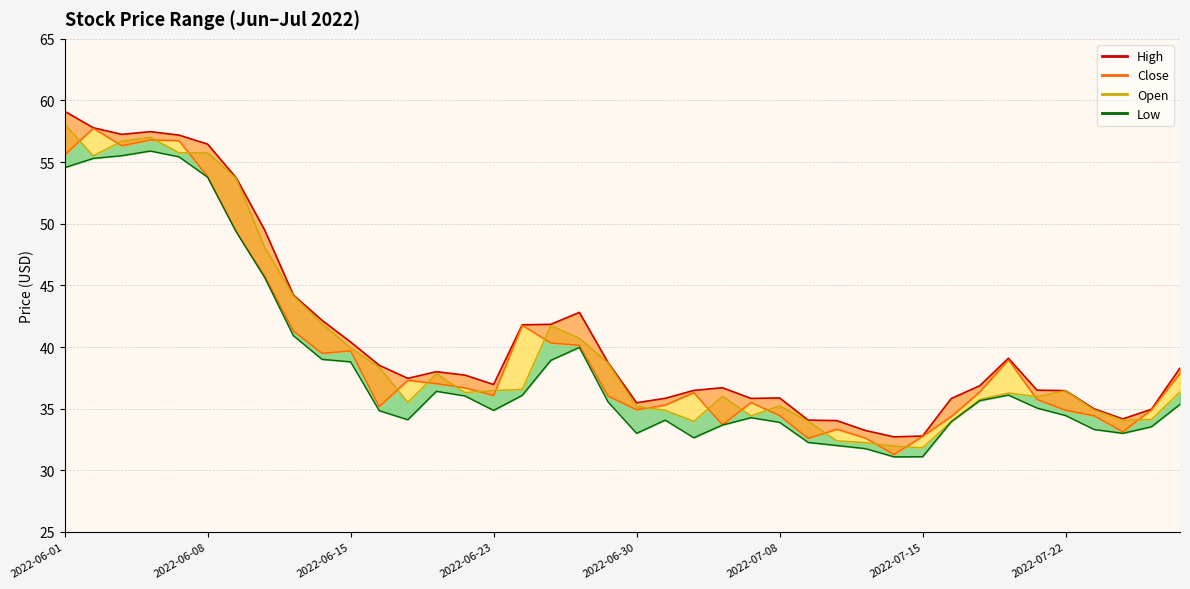

What is the total value across all series at 22?

139.4